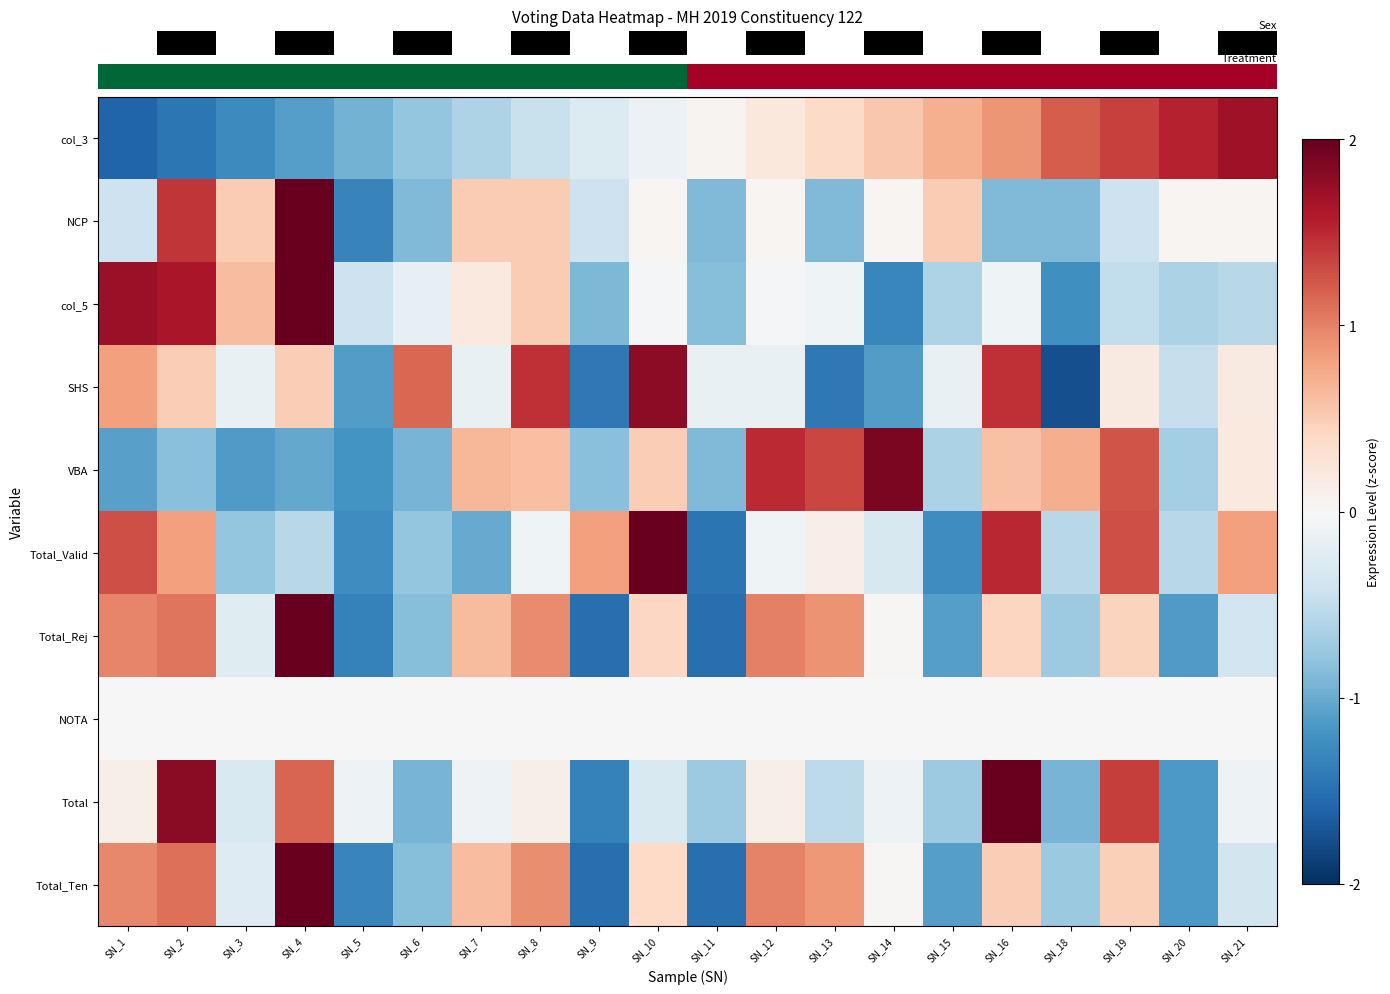

How many data points does each series have?

20